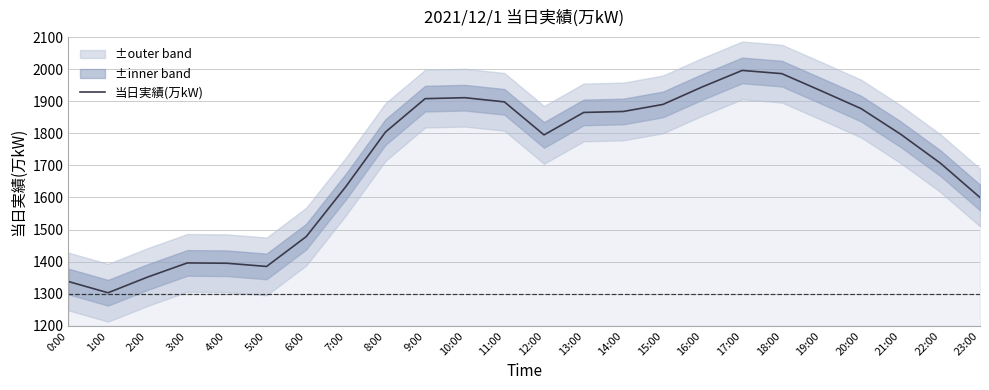

Is this an area chart (filled region under the line)?

No